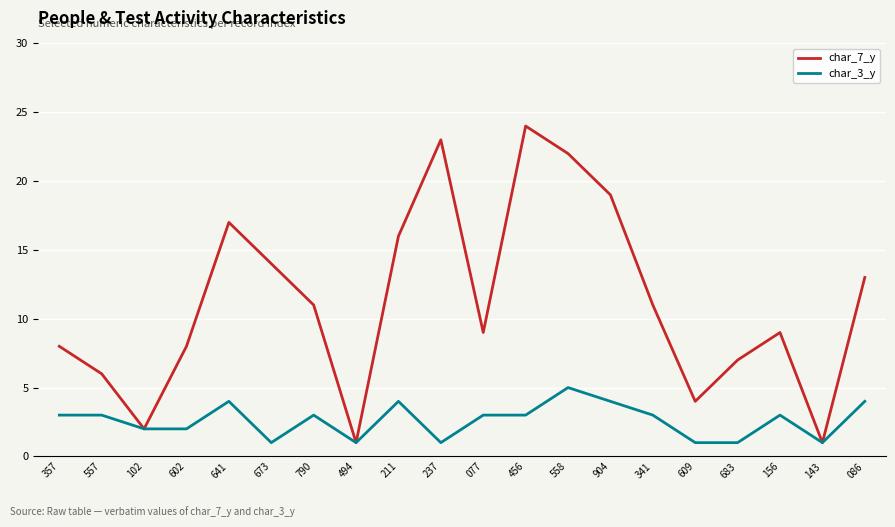

Rank the series by their maximum value, from highest to lowest.

char_7_y, char_3_y